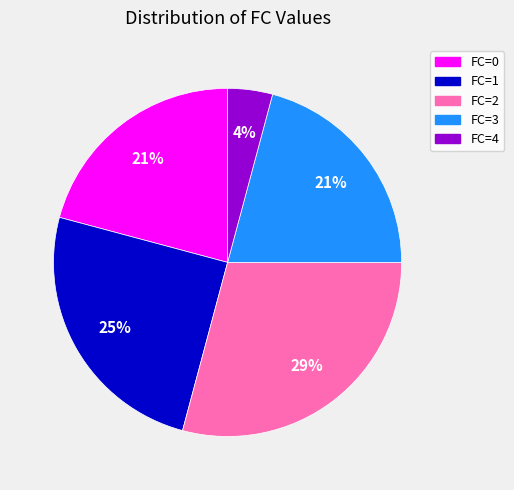

To the nearest percent, what is the difference between the largest and smallest slice percentages?

25%